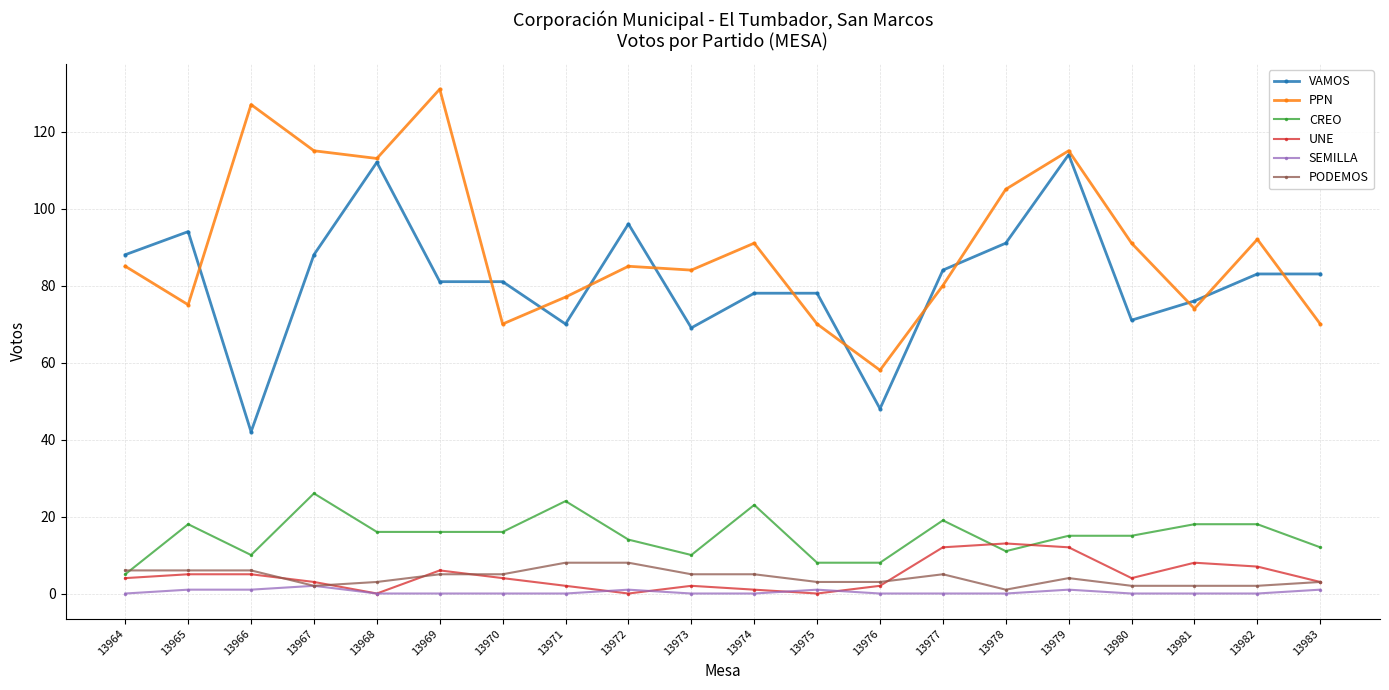

True or false: PPN and PODEMOS cross at least once.

False